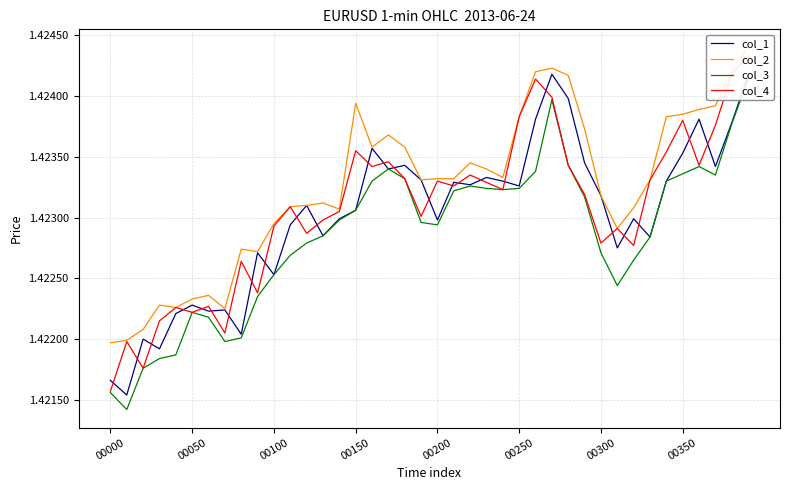

What is the maximum value for col_2?

1.4